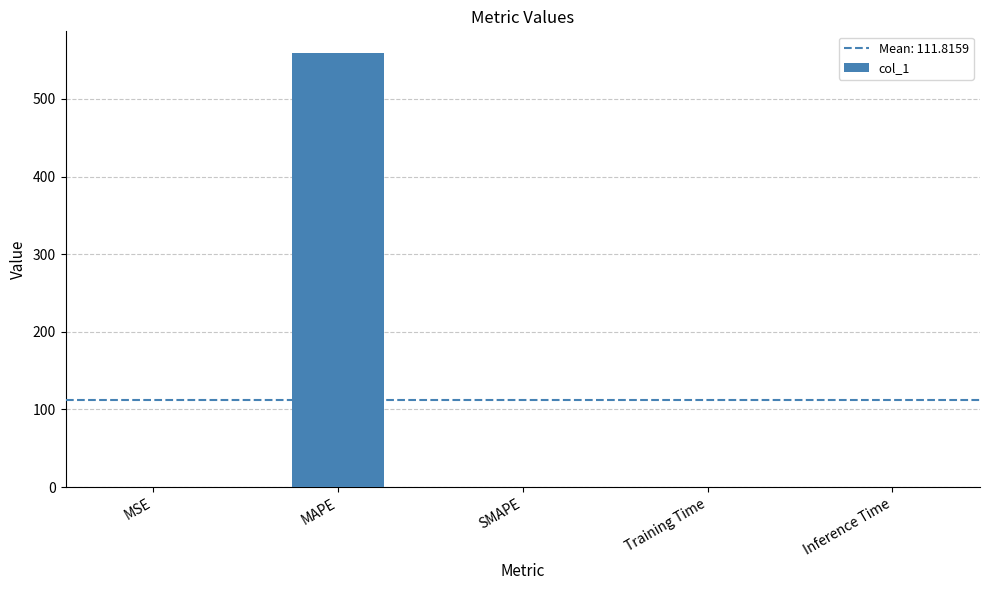

Count the number of values greater than 0.

4